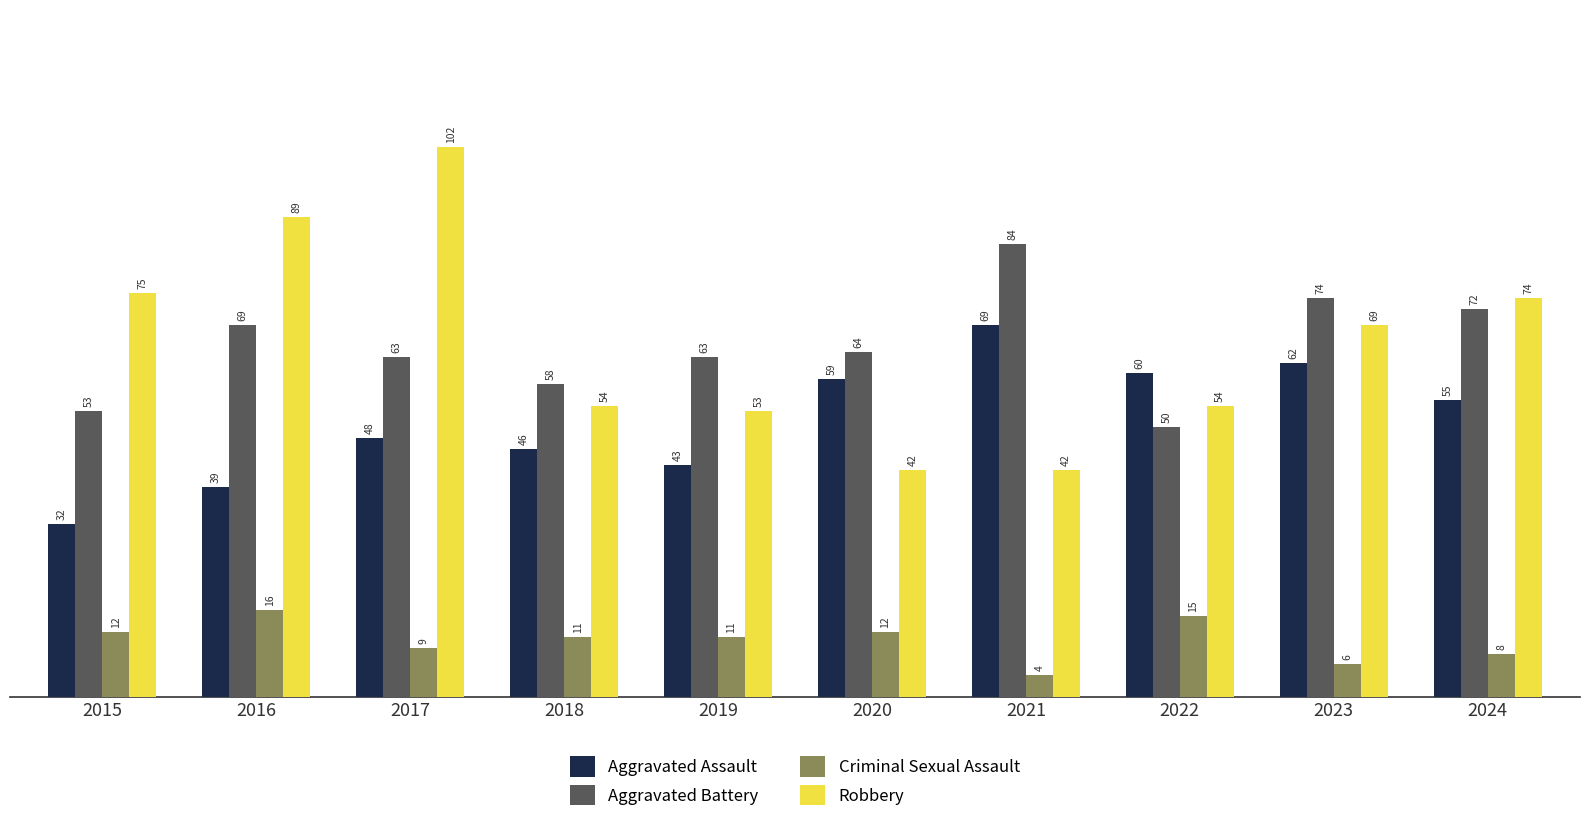

Reading left to right, list all the values displayed in this chart.

Aggravated Assault: 32	39	48	46	43	59	69	60	62	55
Aggravated Battery: 53	69	63	58	63	64	84	50	74	72
Criminal Sexual Assault: 12	16	9	11	11	12	4	15	6	8
Robbery: 75	89	102	54	53	42	42	54	69	74